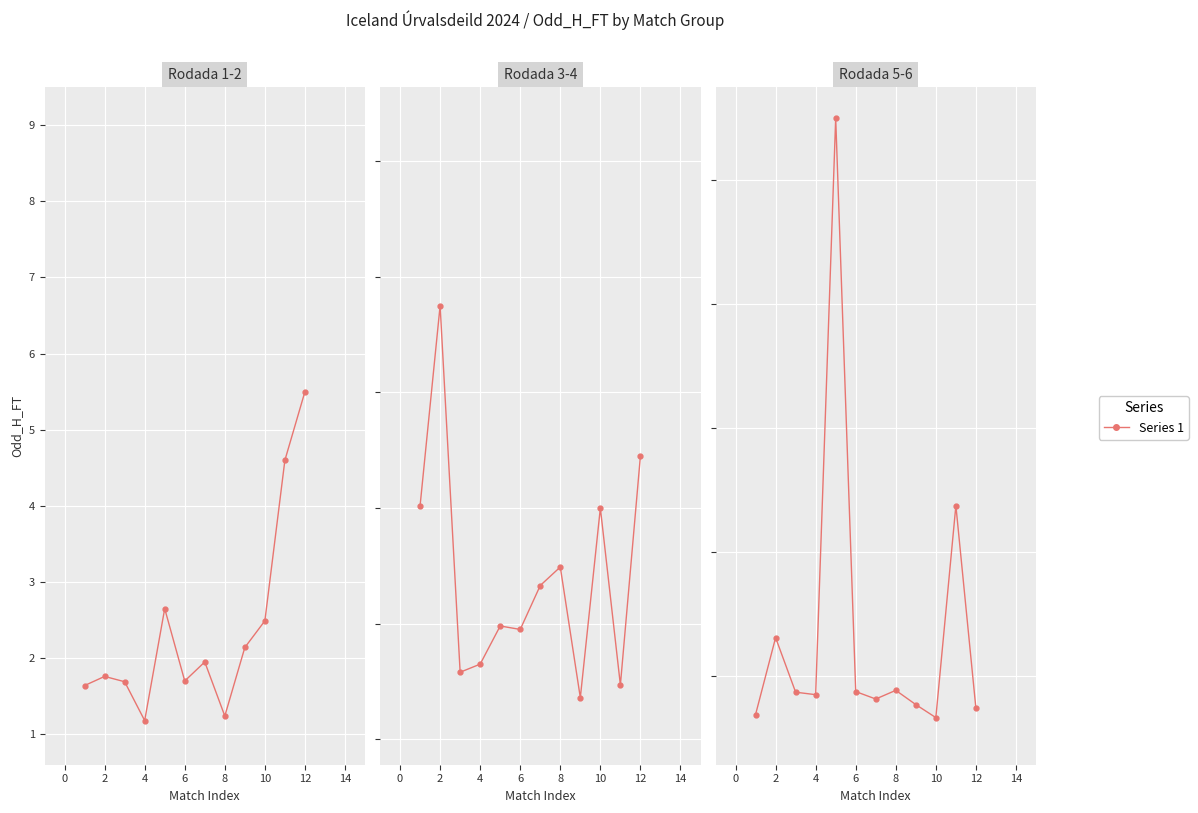

Is it true that the value at 10 is 1.6?

True